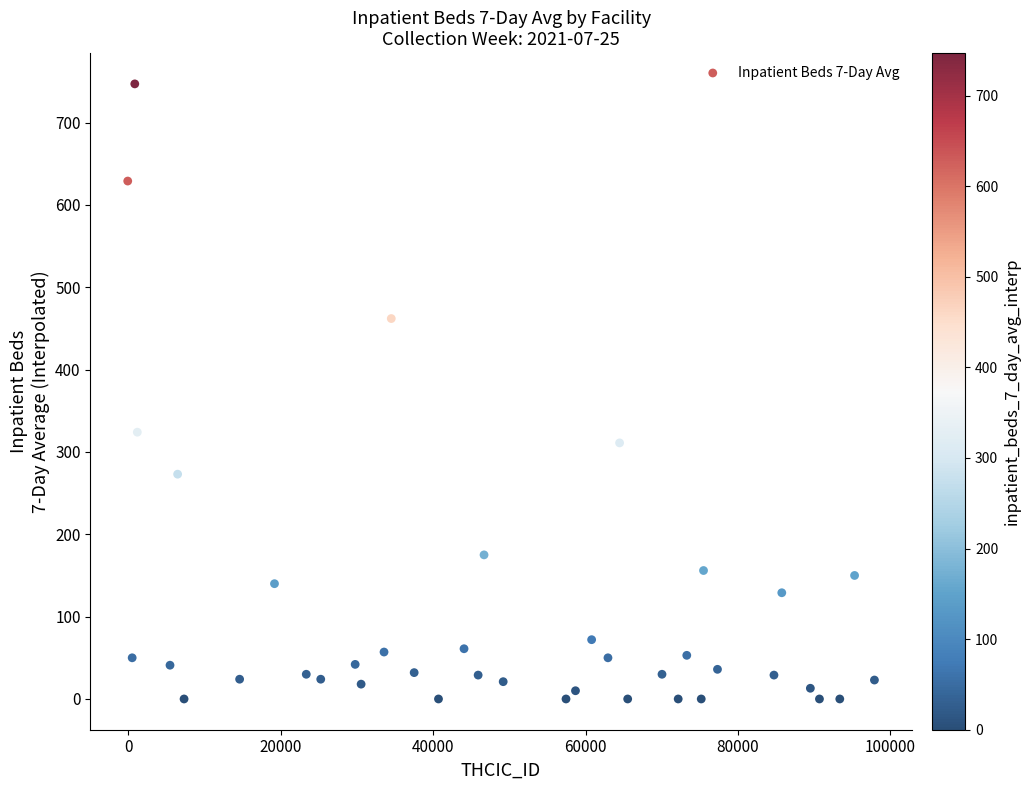

What Y value in the scatter plot is closest to 373?

324